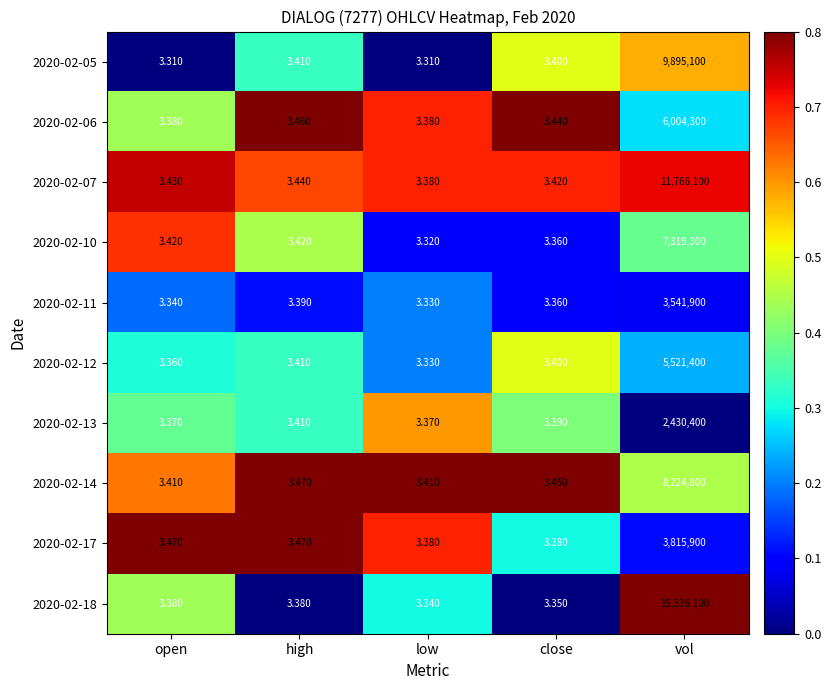

Which category has the highest value across all series?

vol